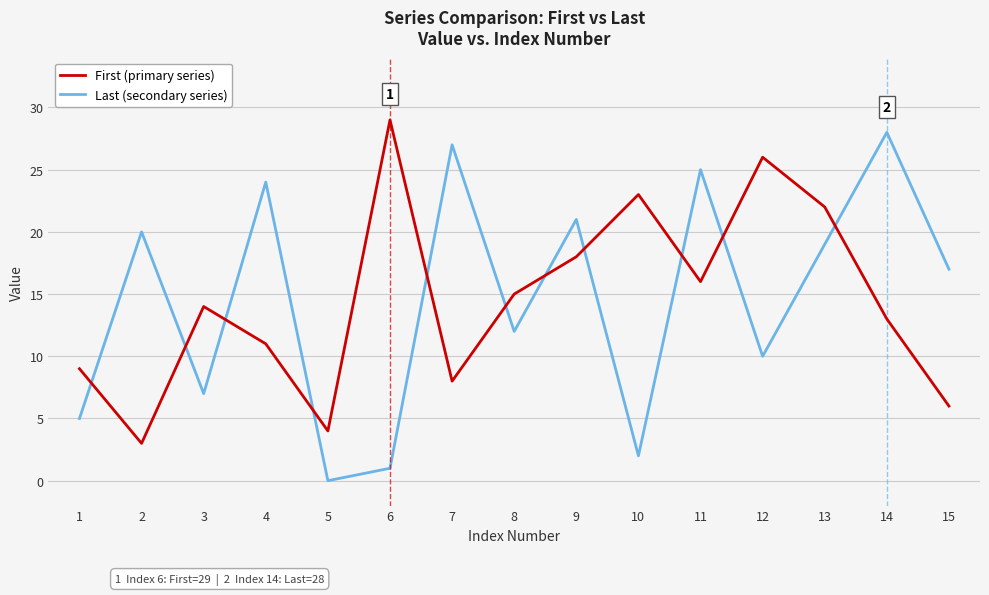

What is the difference between the maximum and minimum values in the Last (secondary series) series?

28